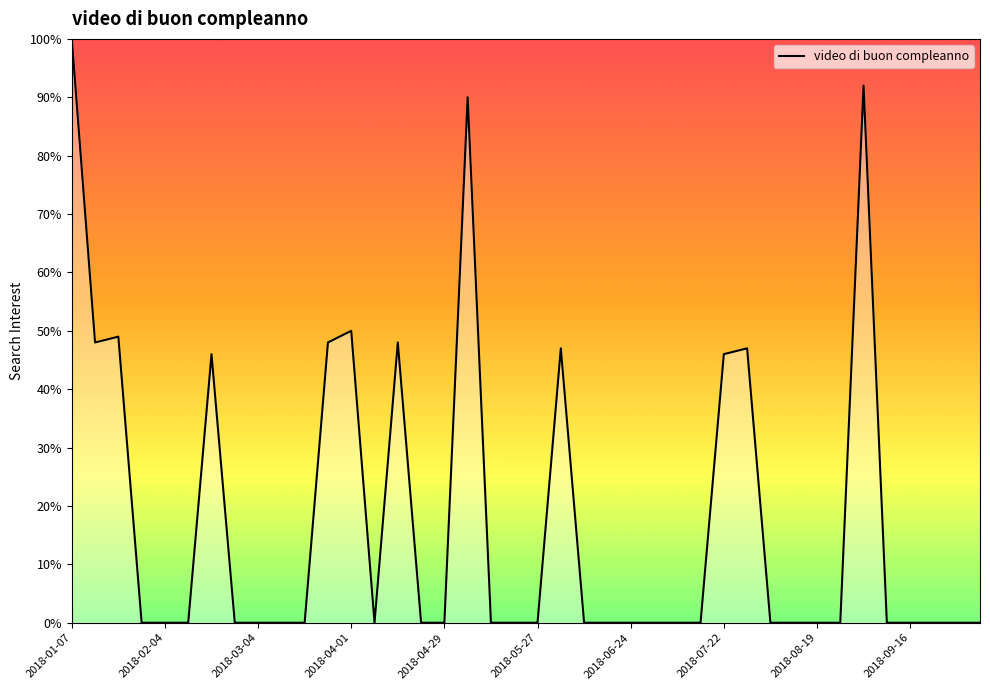

What is the difference between the maximum and minimum values?

100